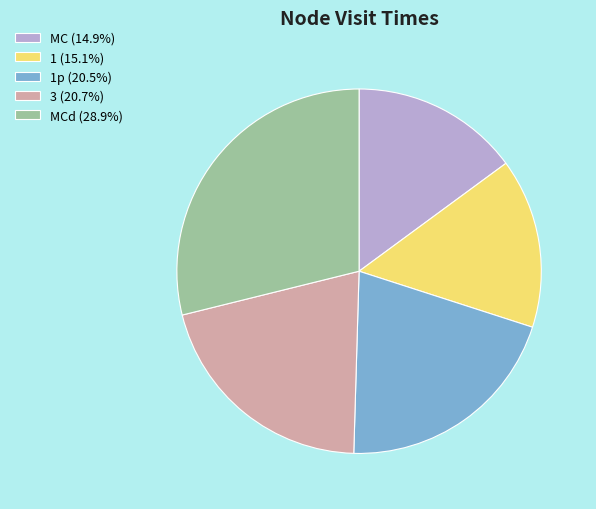

Approximately how many times larger is the value at 1p (20.5%) compared to 1 (15.1%)?

1.4